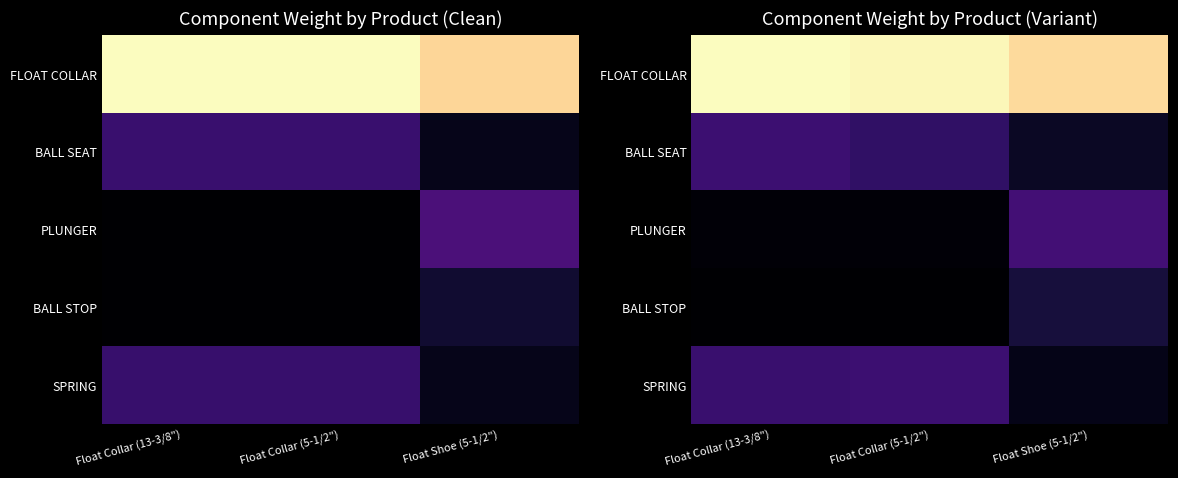

Between Float Shoe (5-1/2") and Float Collar (13-3/8"), which is larger?

Float Collar (13-3/8")